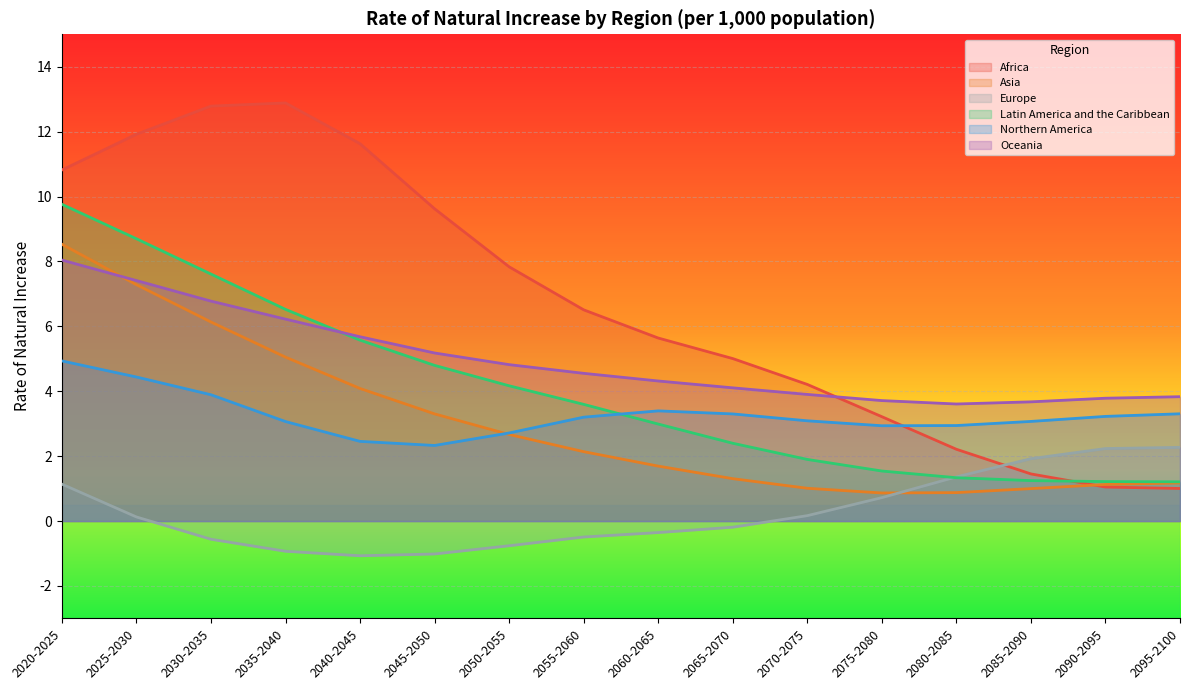

At which category is the sum across all series the highest?

2020-2025